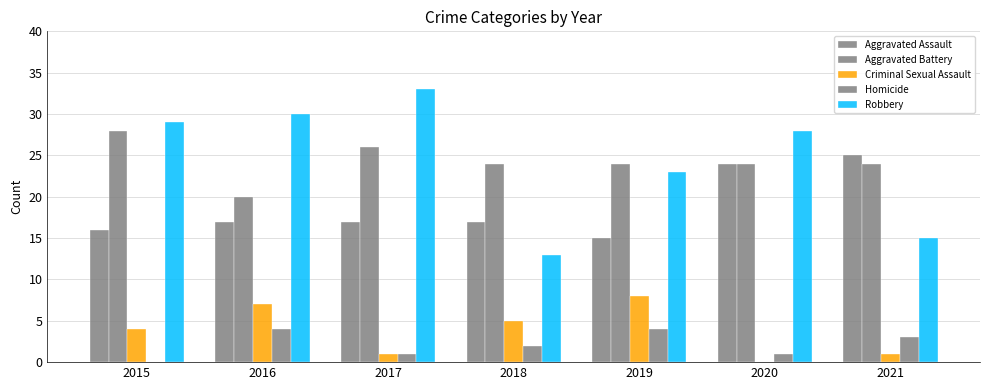

How many series are shown in this chart?

5